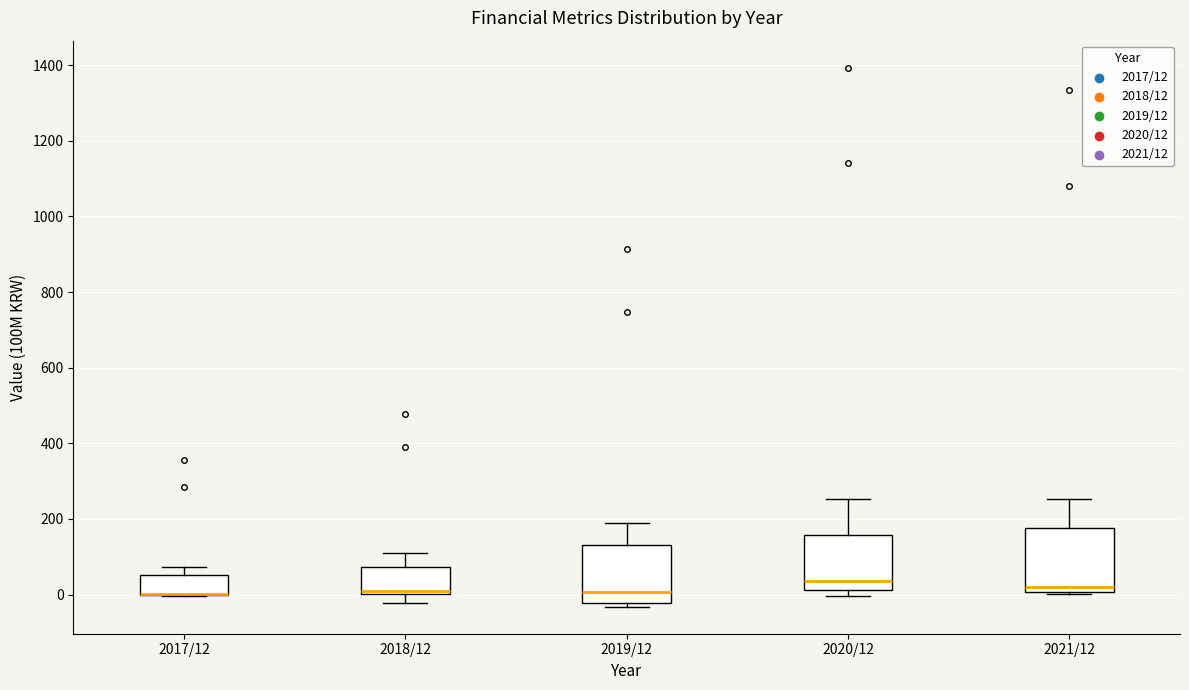

Where does the upper whisker of the box for 2019/12 end on the y-axis? The values are not printed on the chart, so give them approximately, as read against the axis.

180